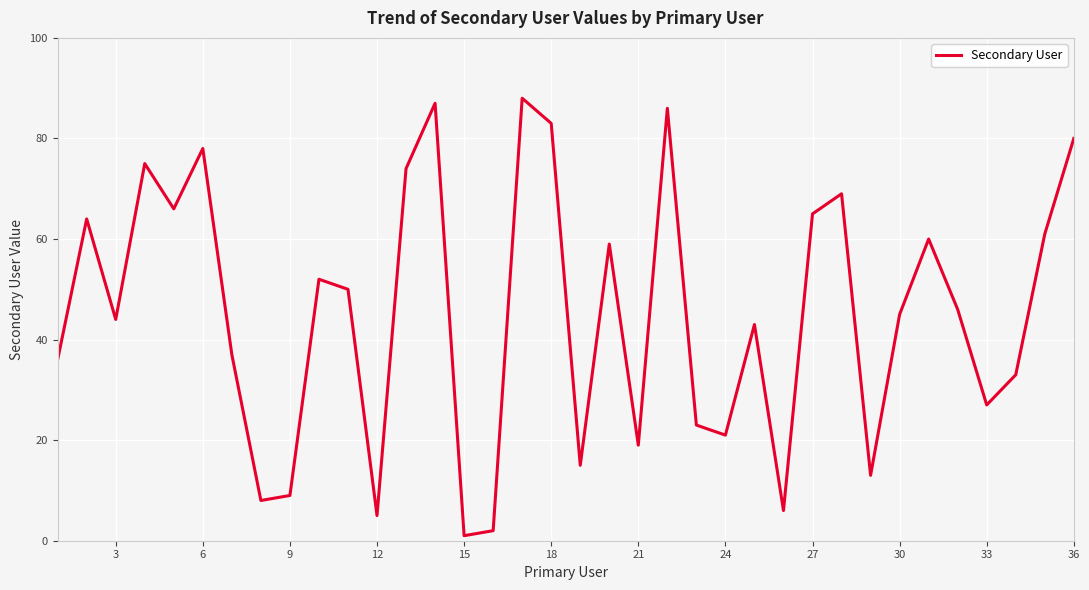

Count the number of data series in this chart.

1